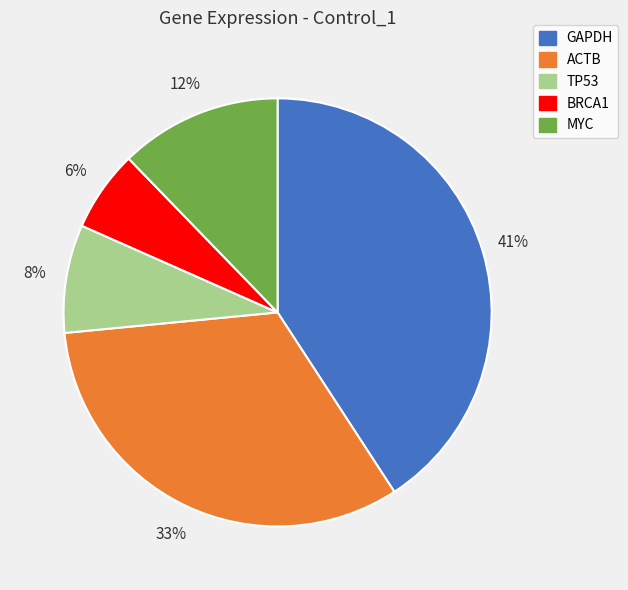

True or false: GAPDH accounts for 46% of the total.

False